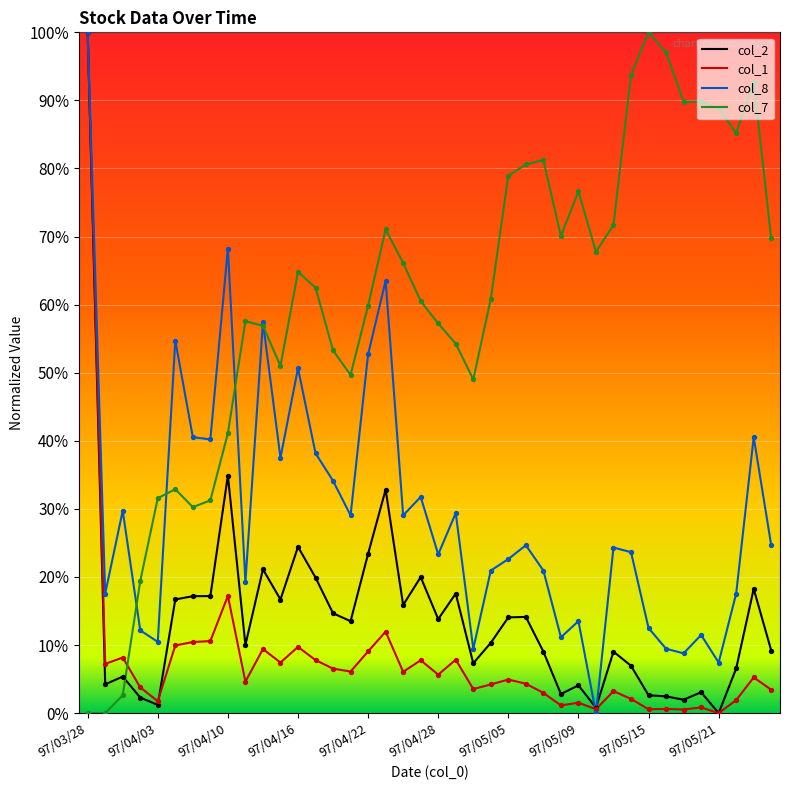

What are all the series names shown in the legend?

col_2, col_1, col_8, col_7